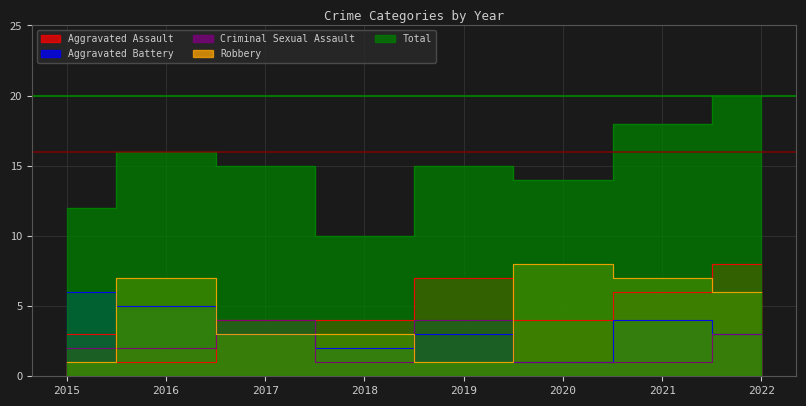

Between 2017 and 2018, which is larger?

2017